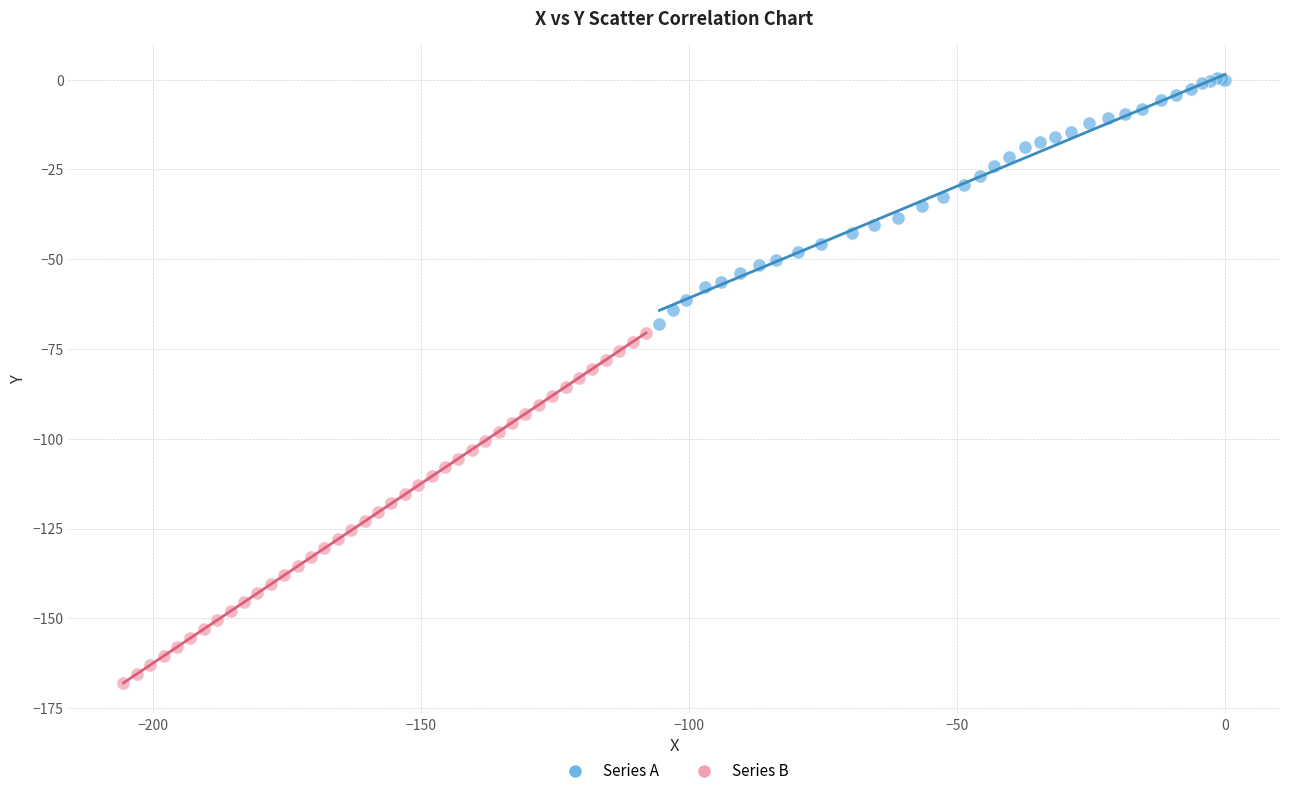

Which series contains the highest Y value?

Series A